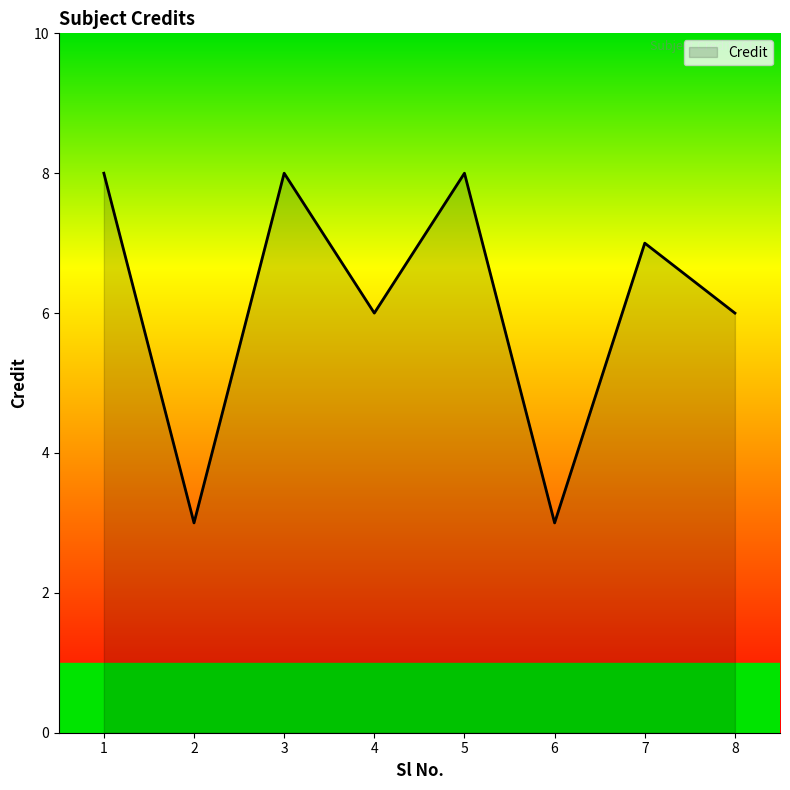

Where does the data first go above 7?

1